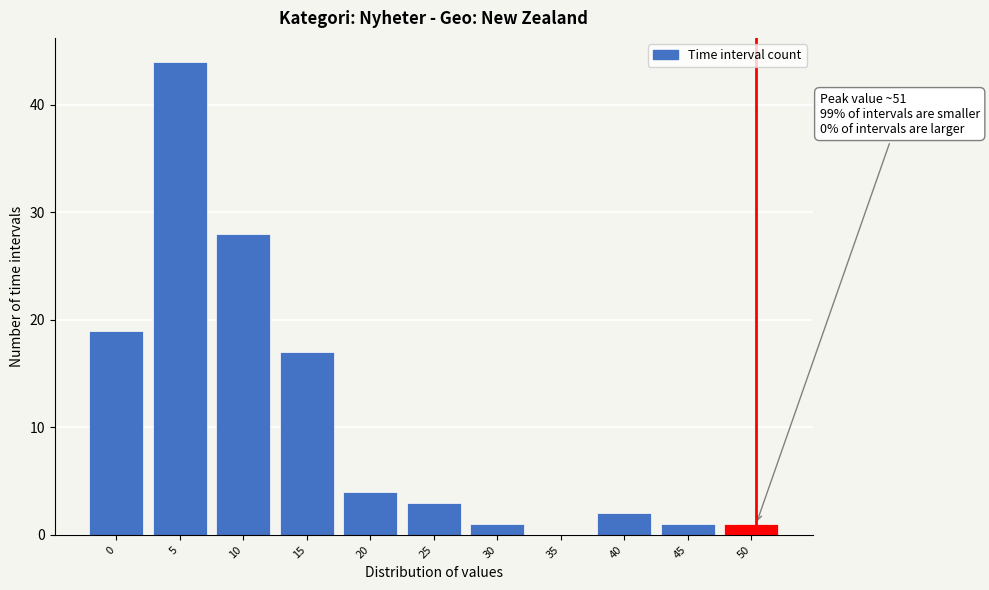

Reading left to right, what are all the values shown in this chart?

0=19	5=44	10=28	15=17	20=4	25=3	30=1	35=0	40=2	45=1	50=1